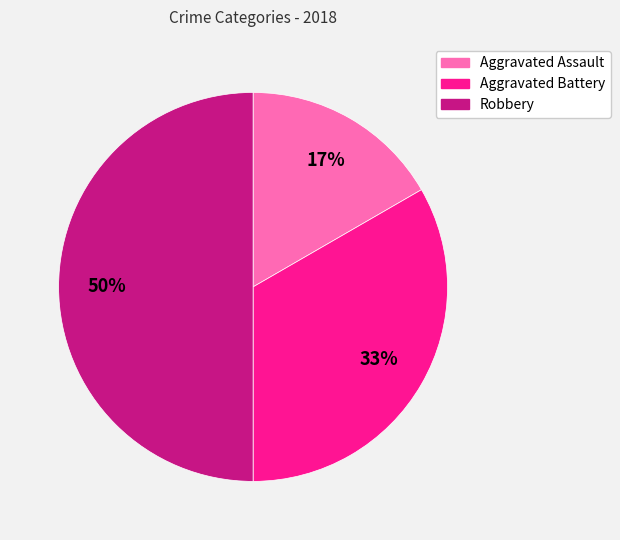

True or false: Aggravated Battery accounts for 33% of the total.

True